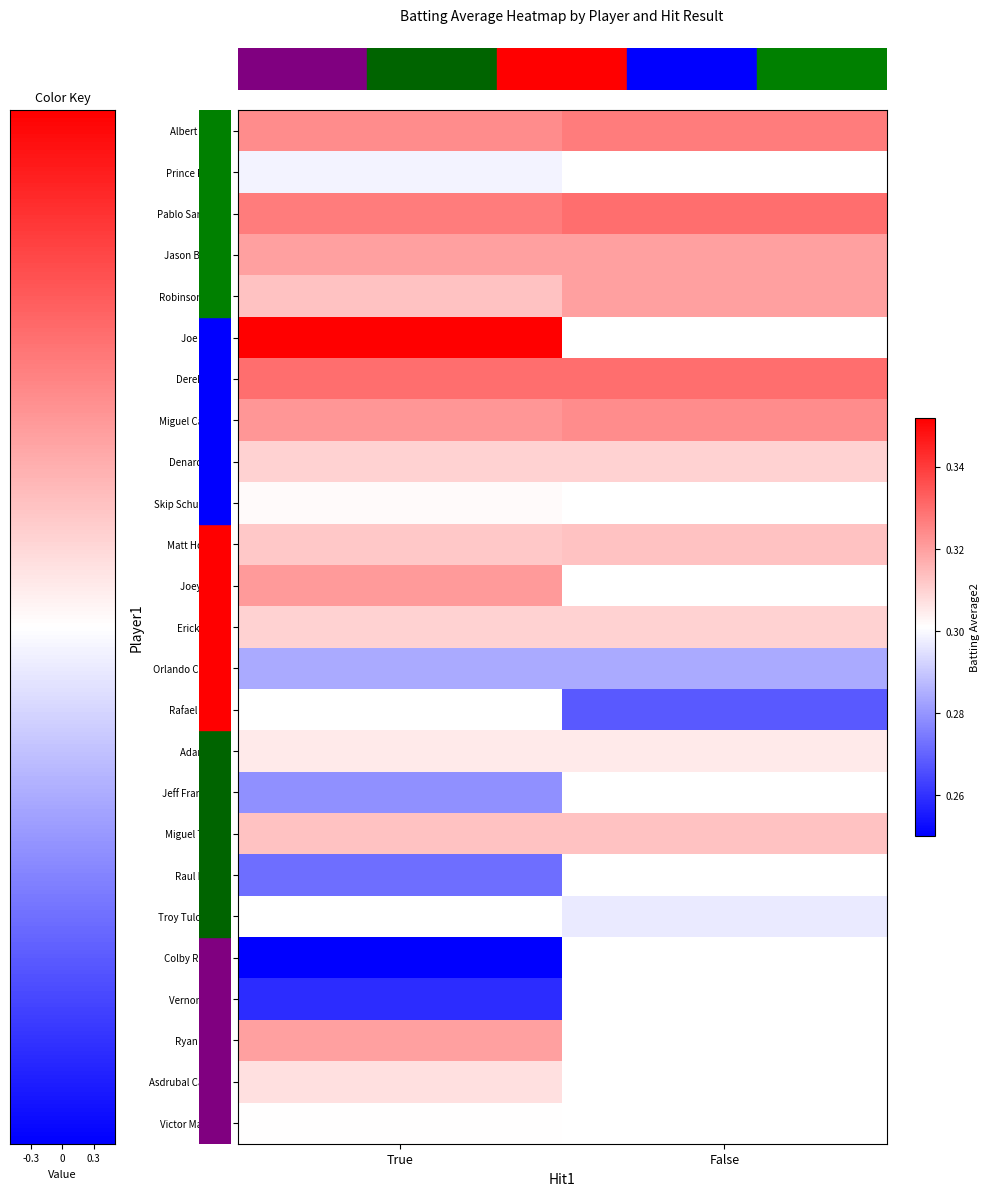

How many categories are shown in the chart?

2